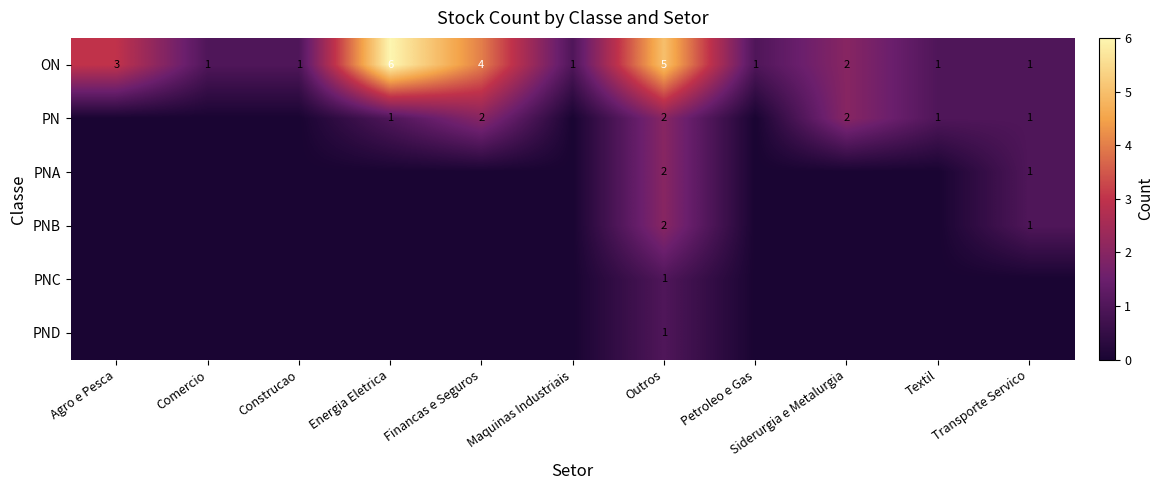

What is the sum of the ON values at Transporte Servico and Outros?

6